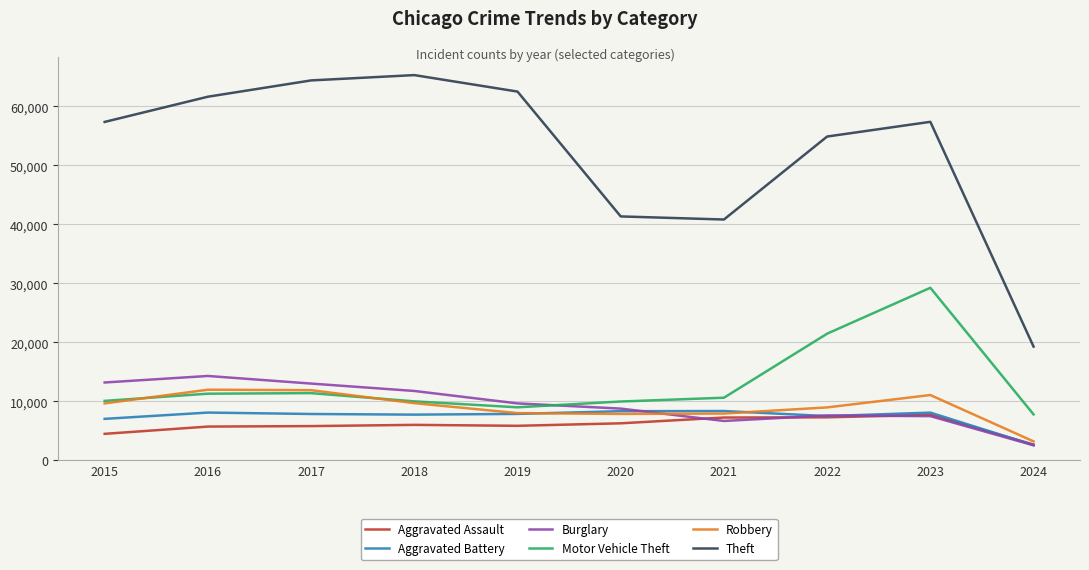

Which label corresponds to the smallest value in the chart?

2024